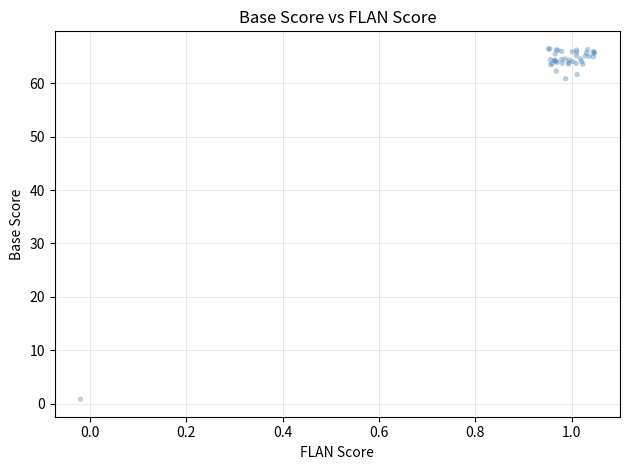

What Y value in the scatter plot is closest to 33?

60.9